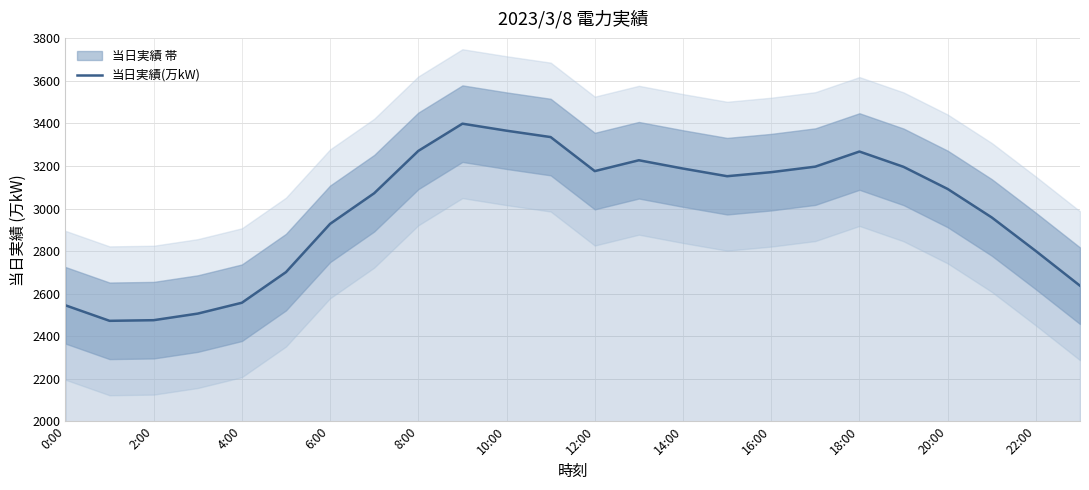

The 当日実績(万kW) series shows 2557 at 4:00. True or false?

True